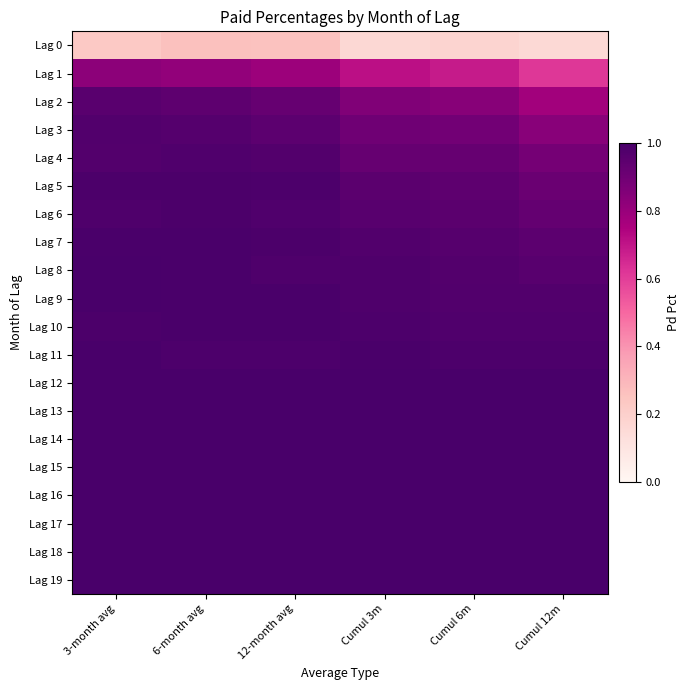

At how many categories does at least one series exceed 0?

6